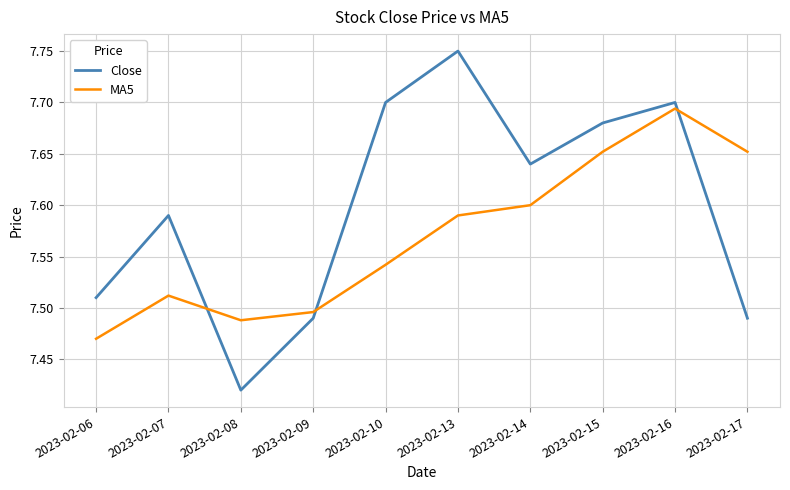

What is the difference between the MA5 values at 2023-02-14 and 2023-02-17?

0.1